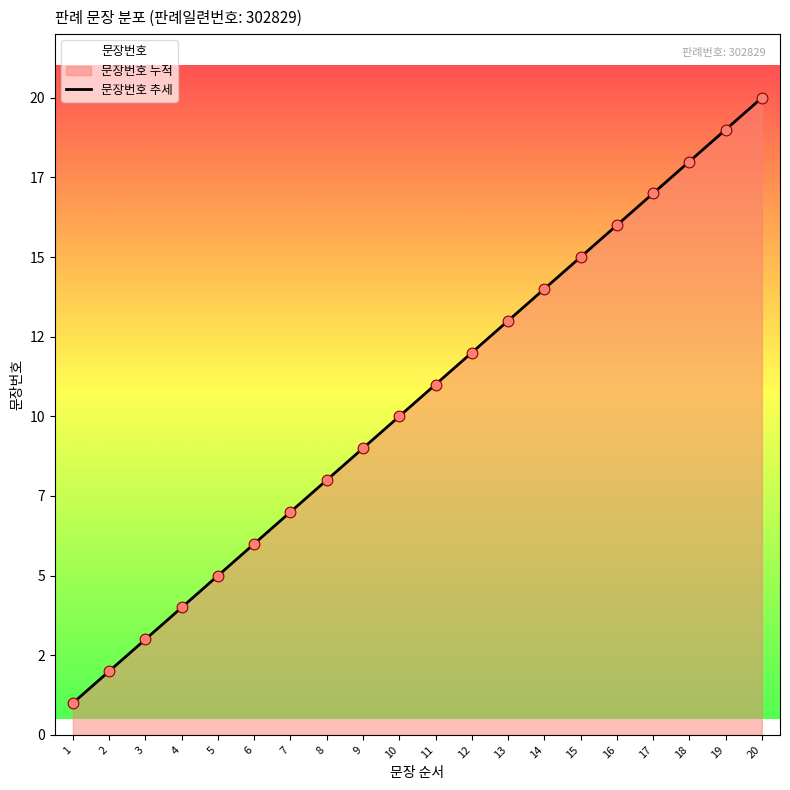

Which has a higher value, 14 or 12?

14